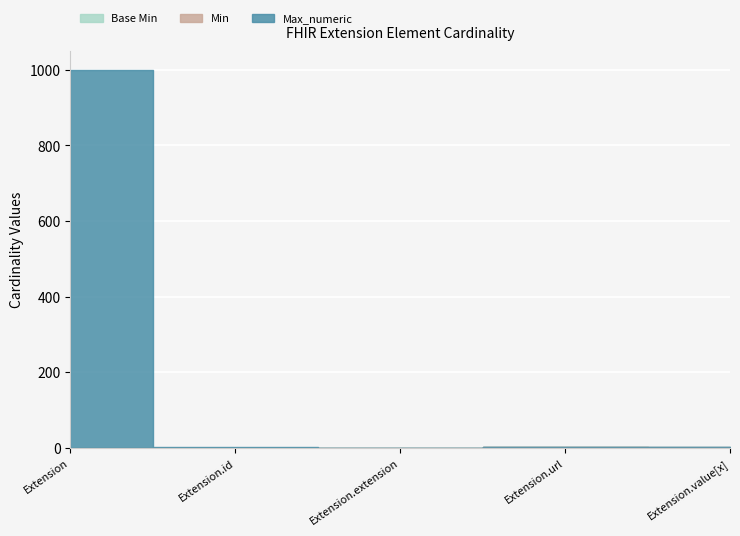

What is the sum of the Base Min values at Extension.url and Extension.id?

1